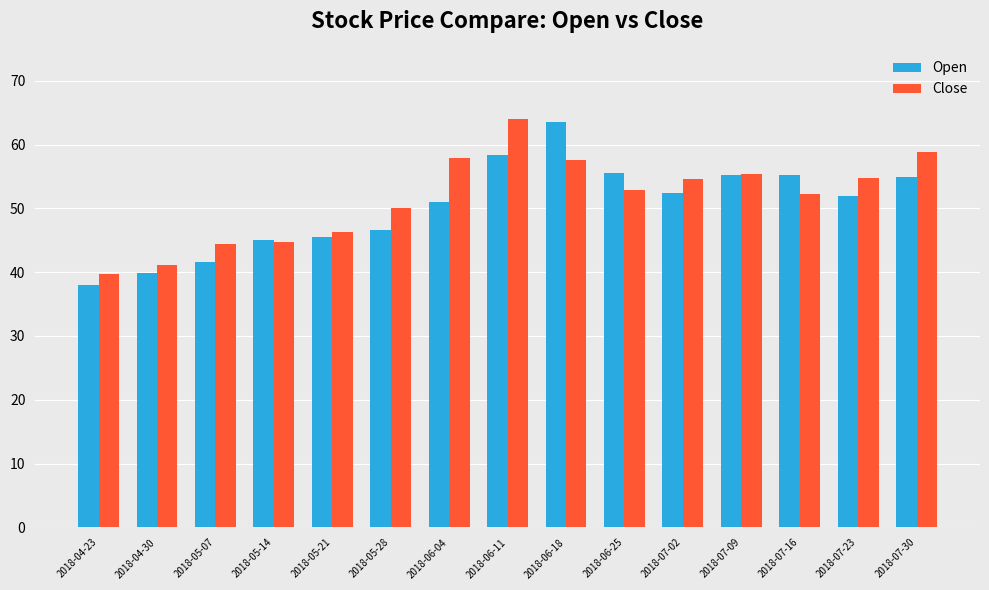

At how many categories does at least one series exceed 61?

2